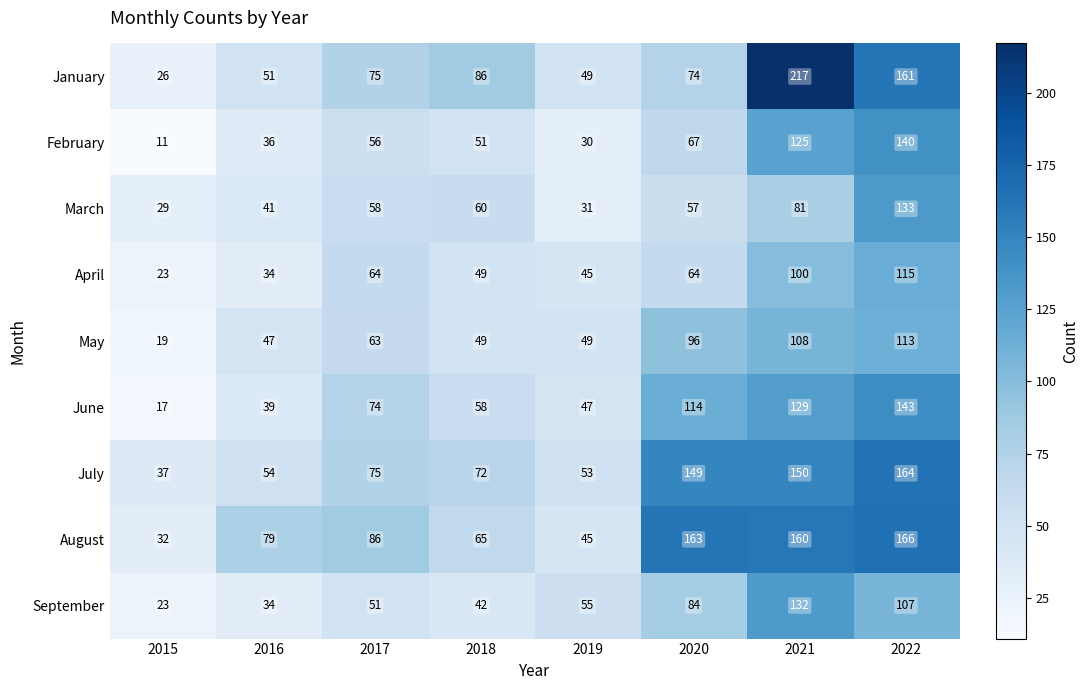

Read the January value at 2016, to the nearest 10.

50